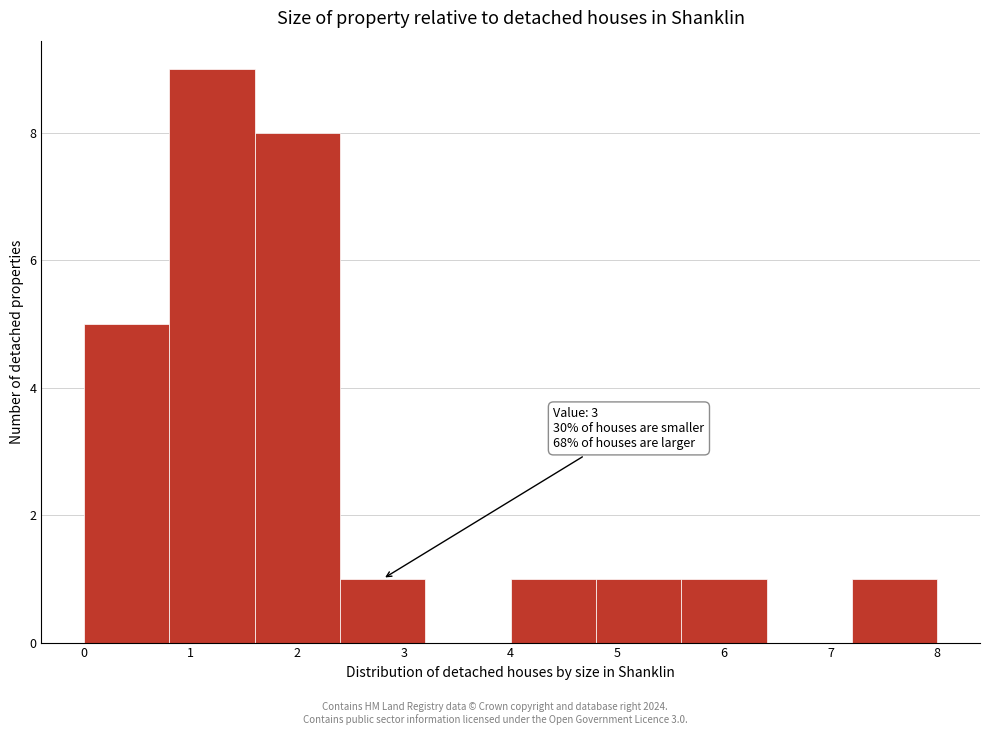

Over which range of the x-axis is the bar tallest?

0.8 to 1.6